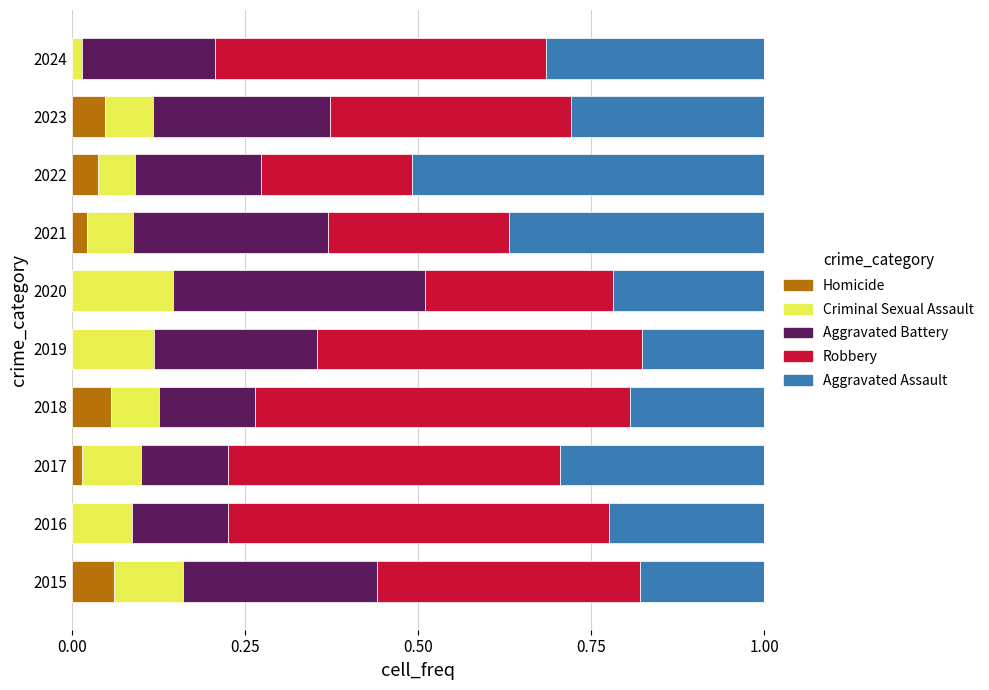

At how many categories does at least one series exceed 0?

10